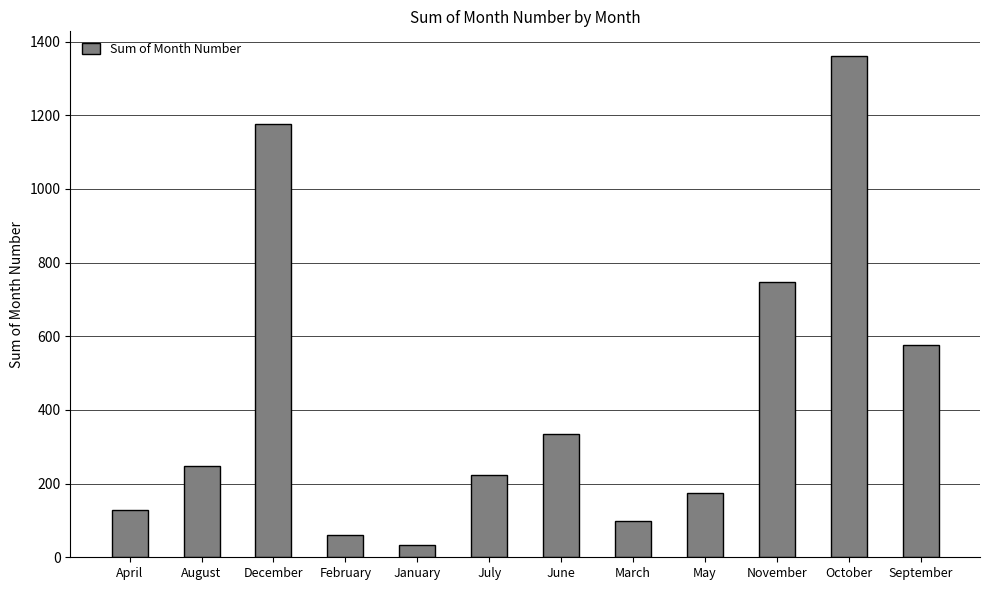

How many bars are there in total?

12